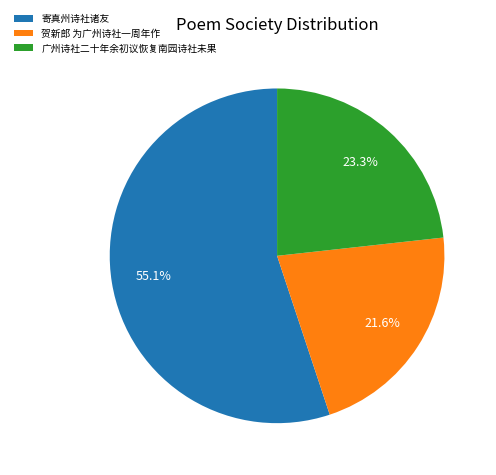

Which category has the biggest portion of the pie?

寄真州诗社诸友